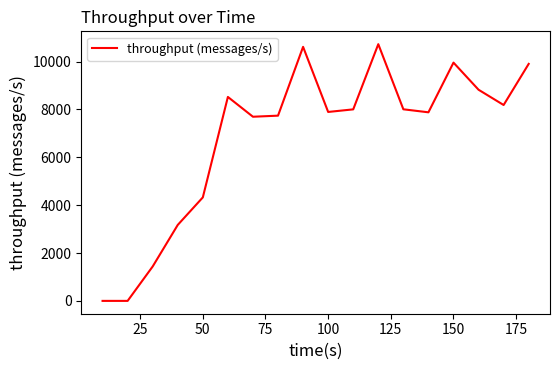

What is the maximum value shown in the chart?

10726